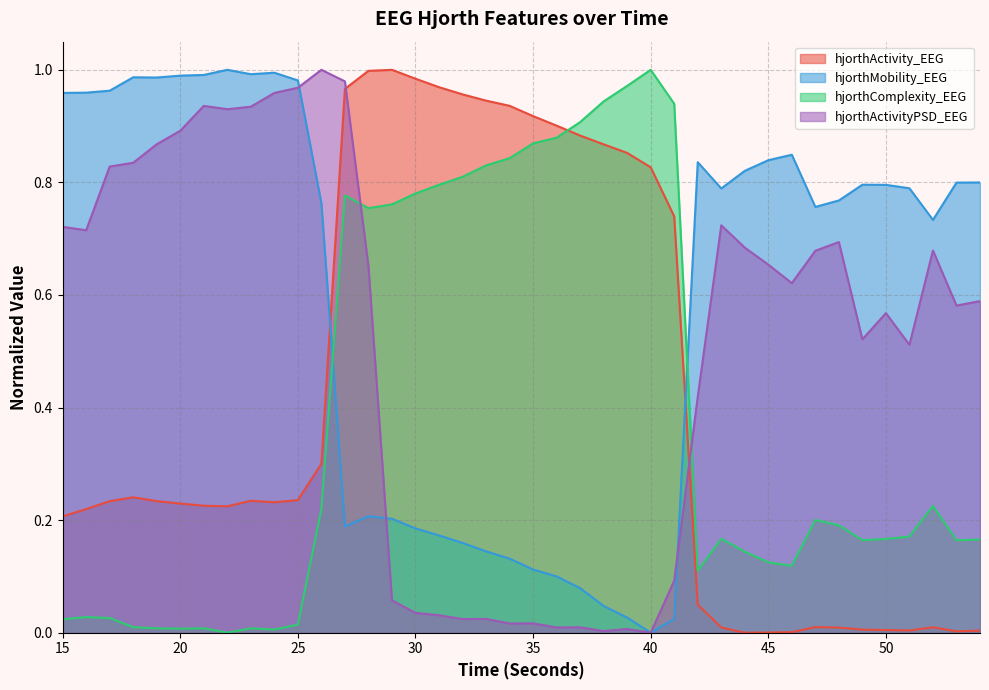

Count the number of categories in the chart.

40